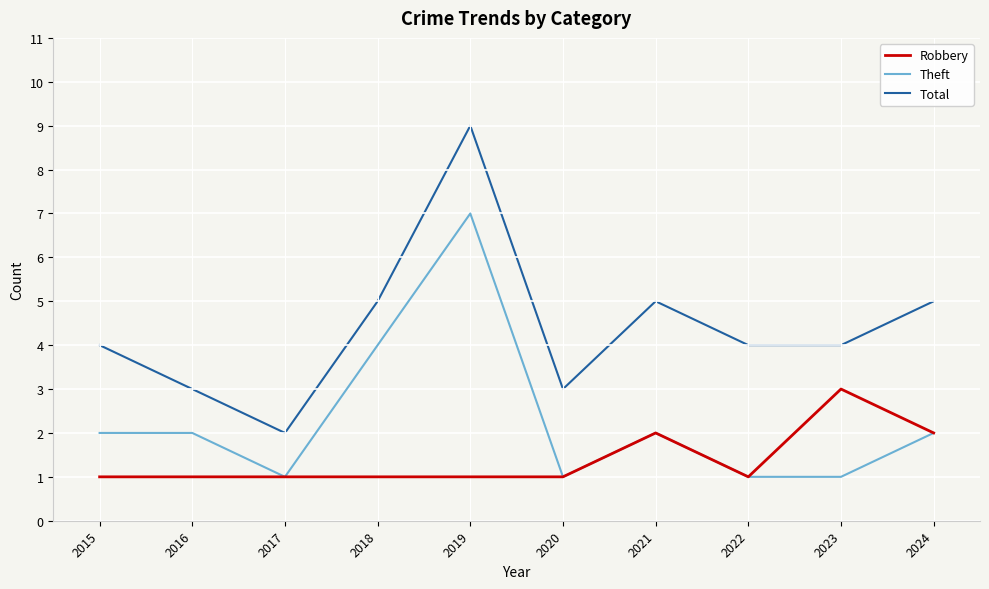

True or false: Total and Robbery intersect in this chart.

False